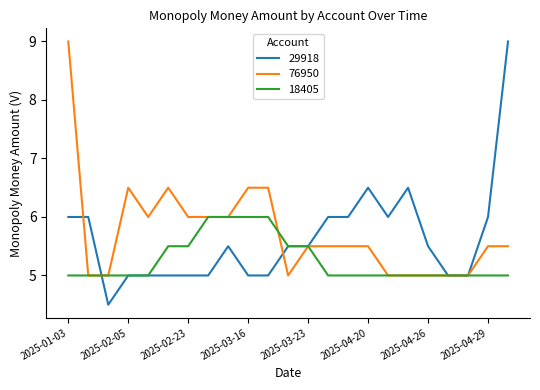

Which series has the largest range (max minus min)?

29918